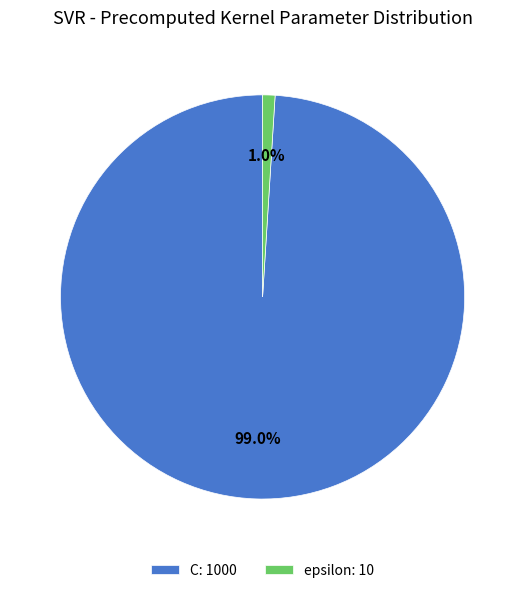

How many segments does this pie chart have?

2